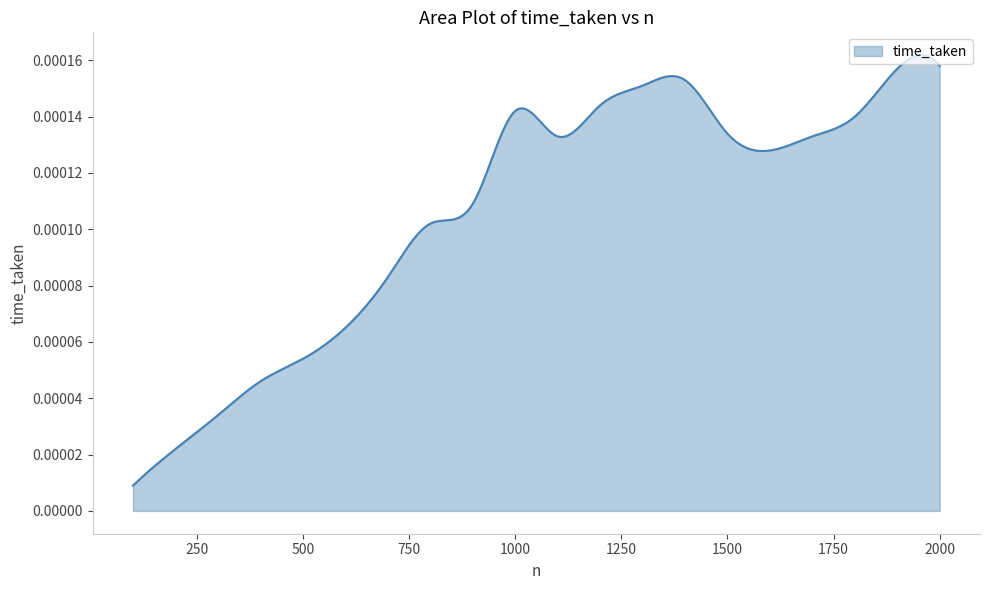

Does the chart display data point markers on the line(s)?

No